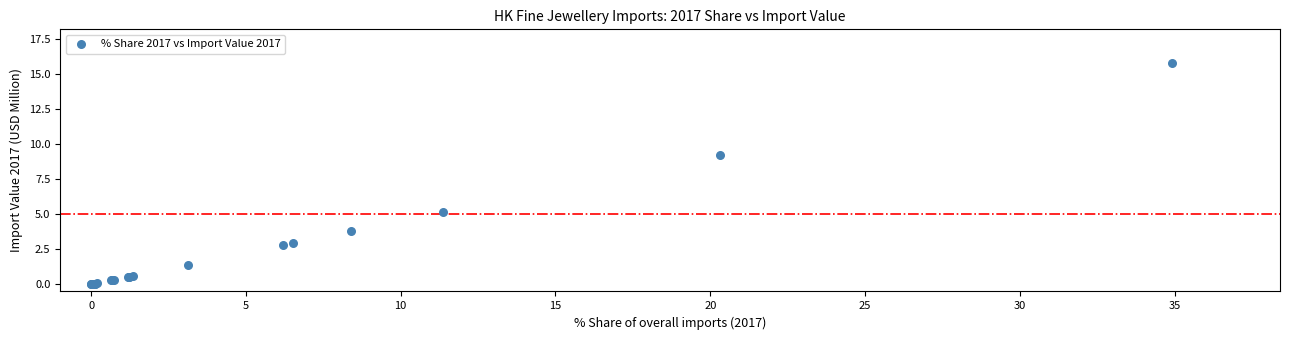

What Y value in the scatter plot is closest to 7?

5.1